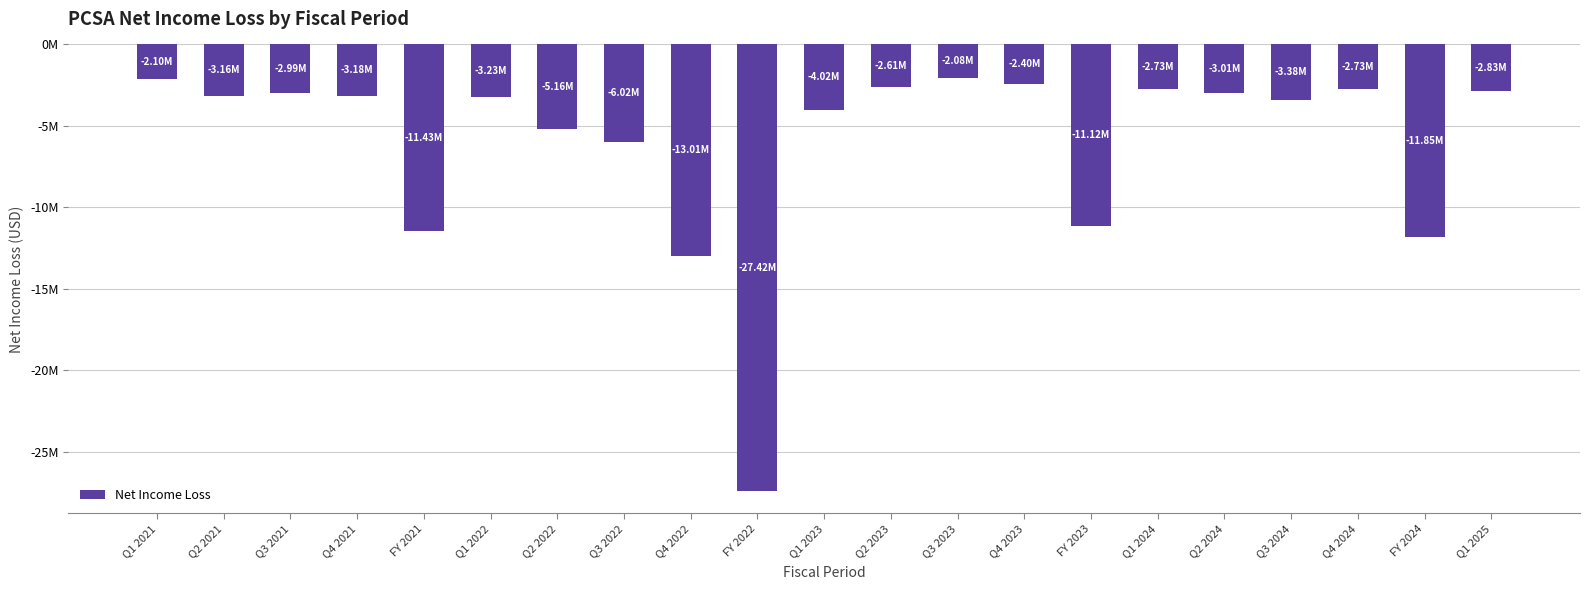

Are the bars horizontal?

No